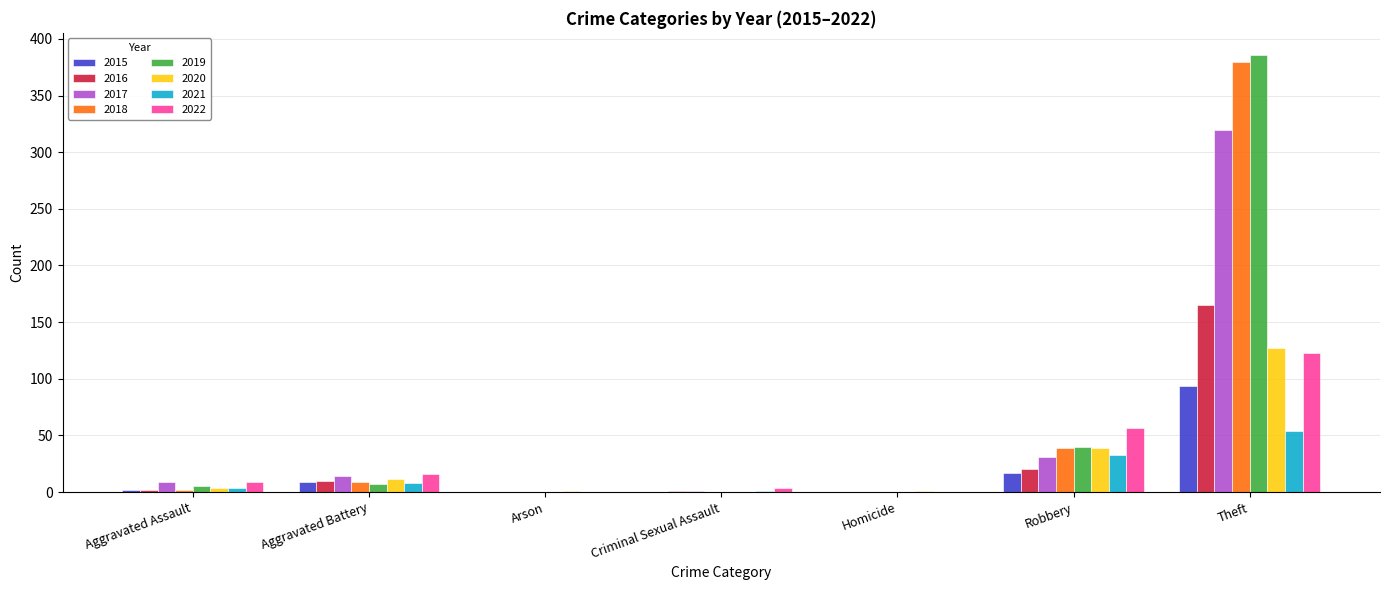

What is the sum of the 2016 values at Robbery and Criminal Sexual Assault?

21